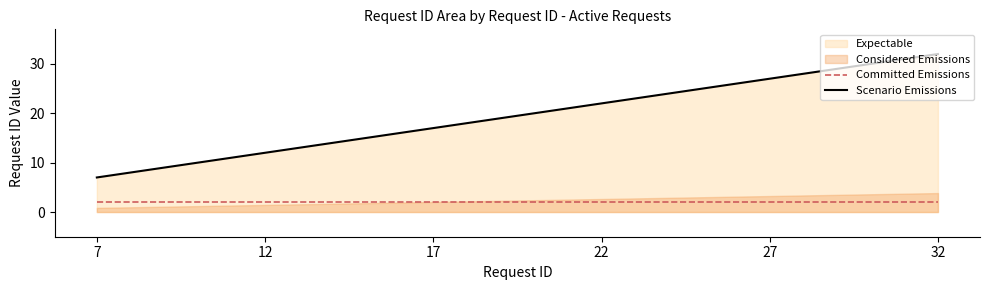

What is the approximate value of Committed Emissions at 32?

2